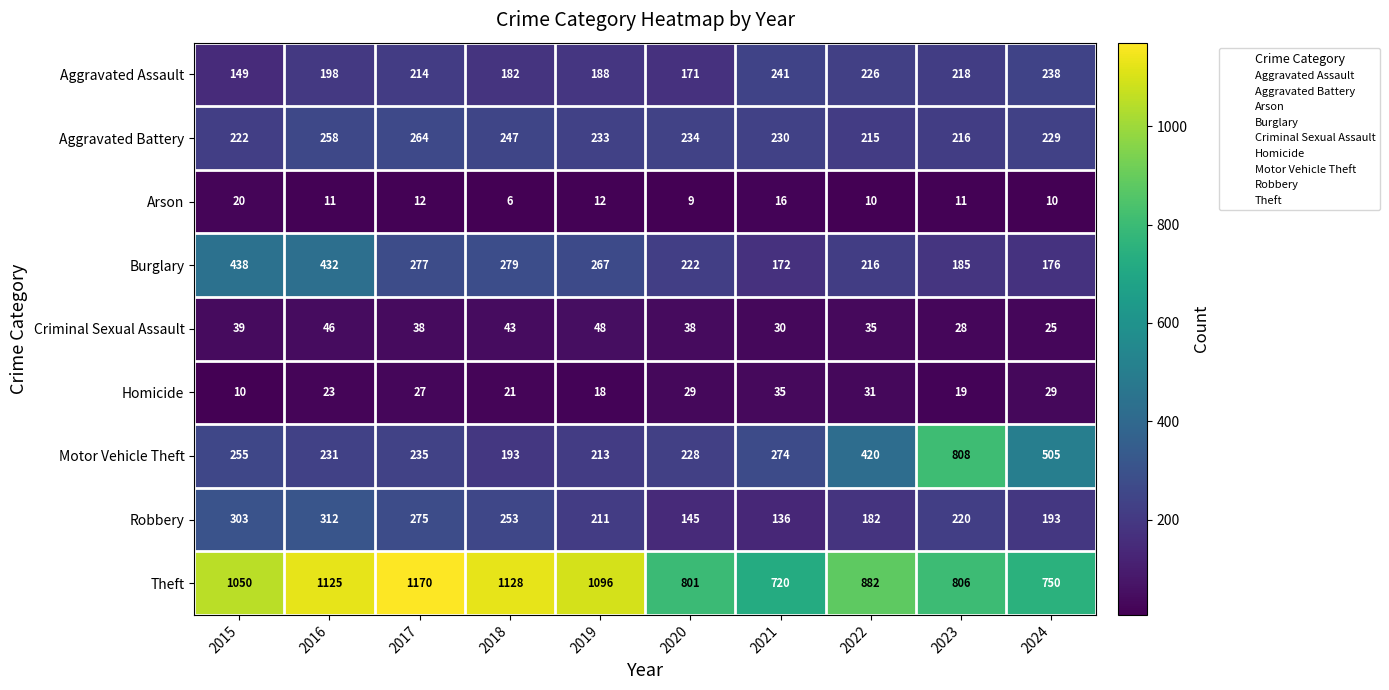

The value of Theft at 2024 is 750. True or false?

True